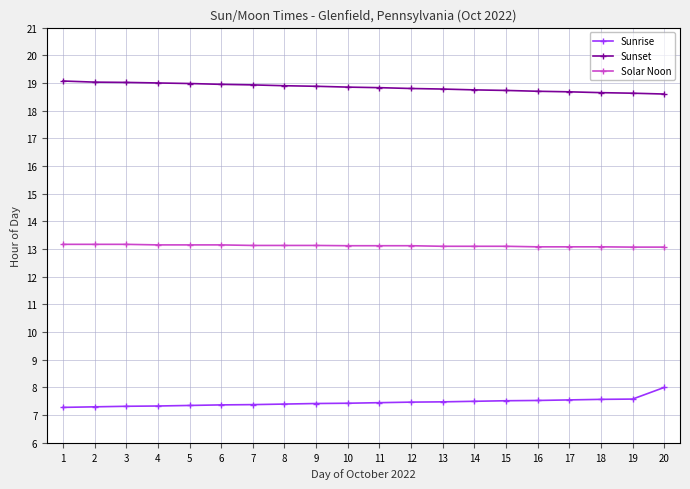

What is the value of the Solar Noon point at the 10th from the left?

13.1